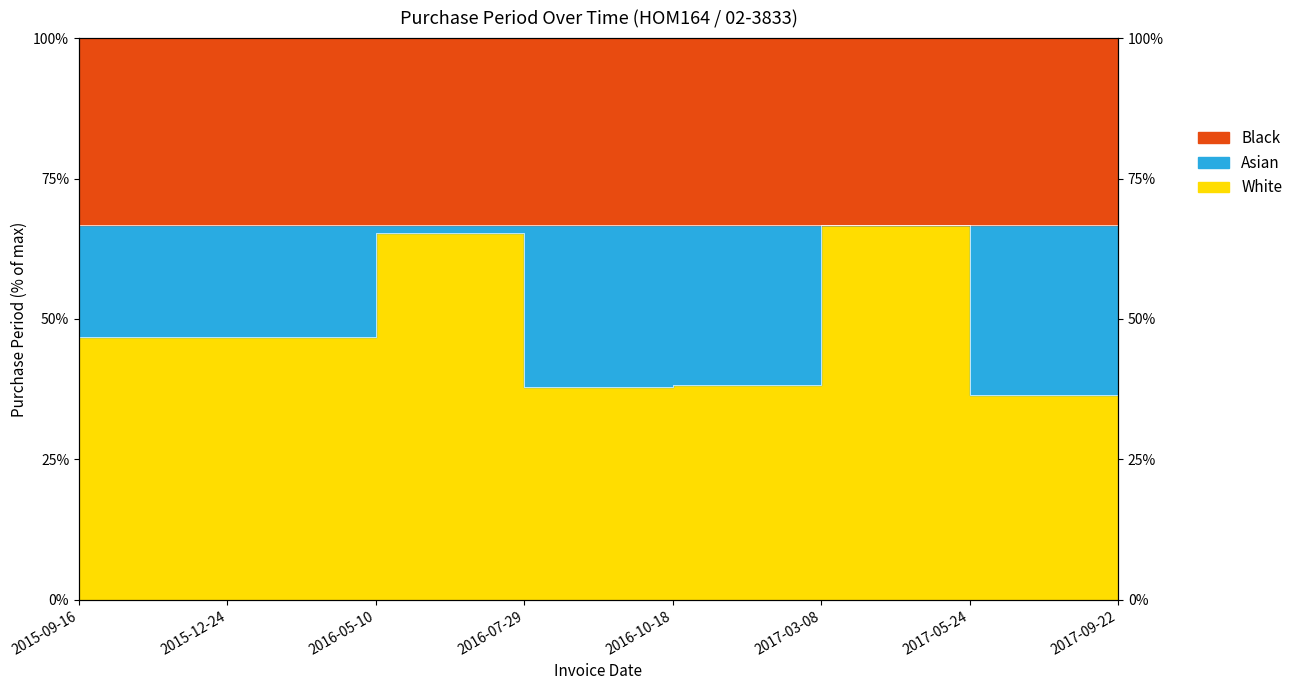

Count the number of values greater than 46.

5